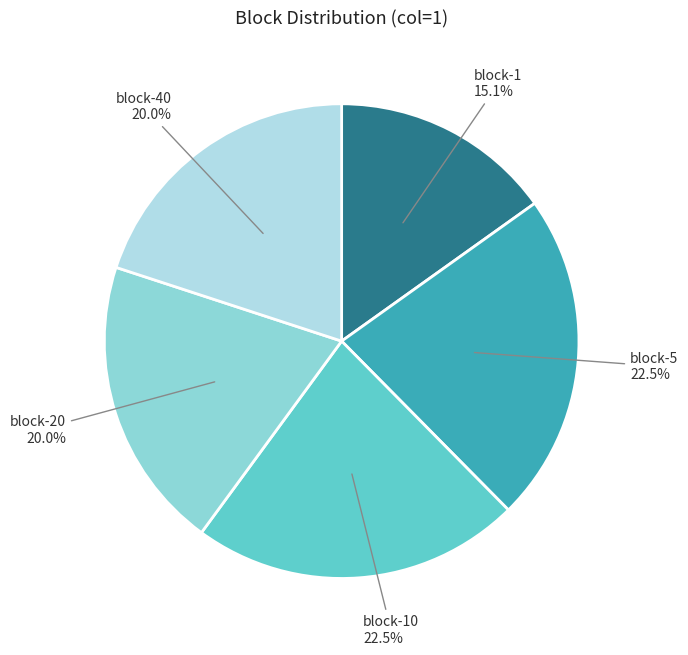

Is the sum of block-40 and block-10 greater than half?

No